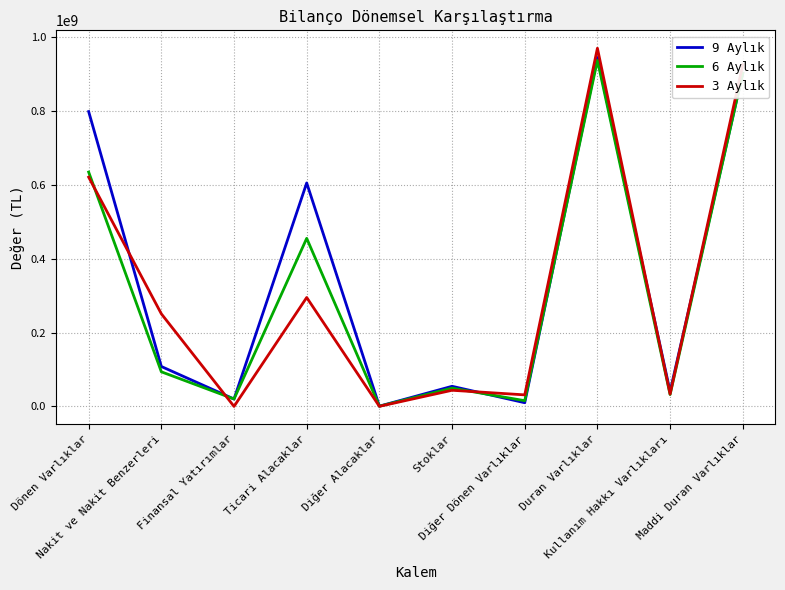

Which series has the widest spread of values?

3 Aylık